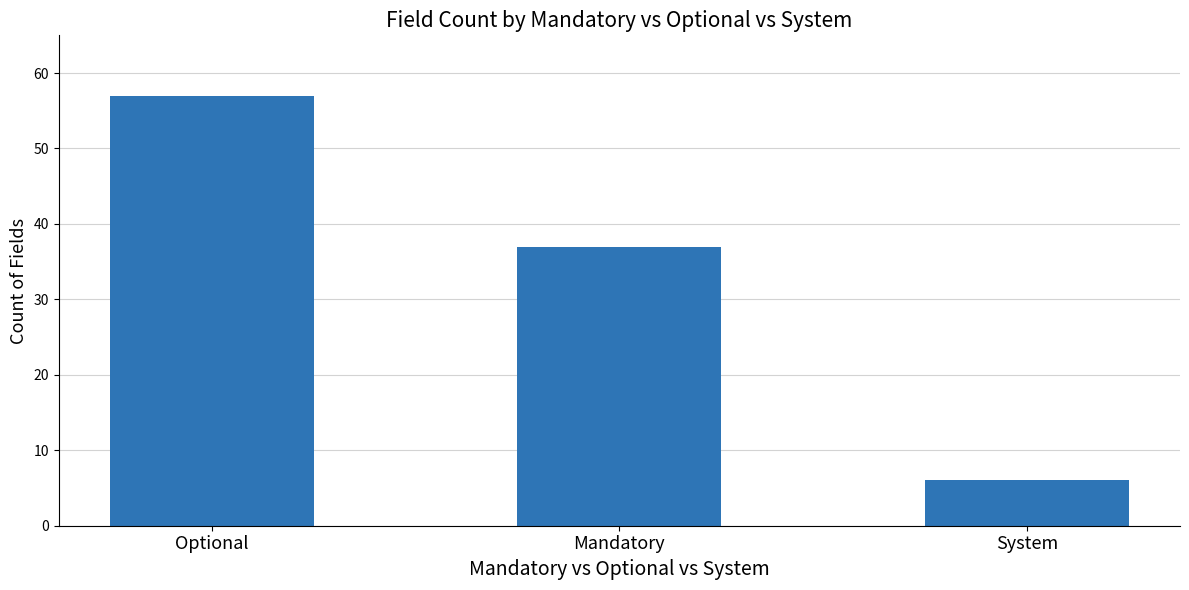

At which category does the chart reach its peak across all series?

Optional